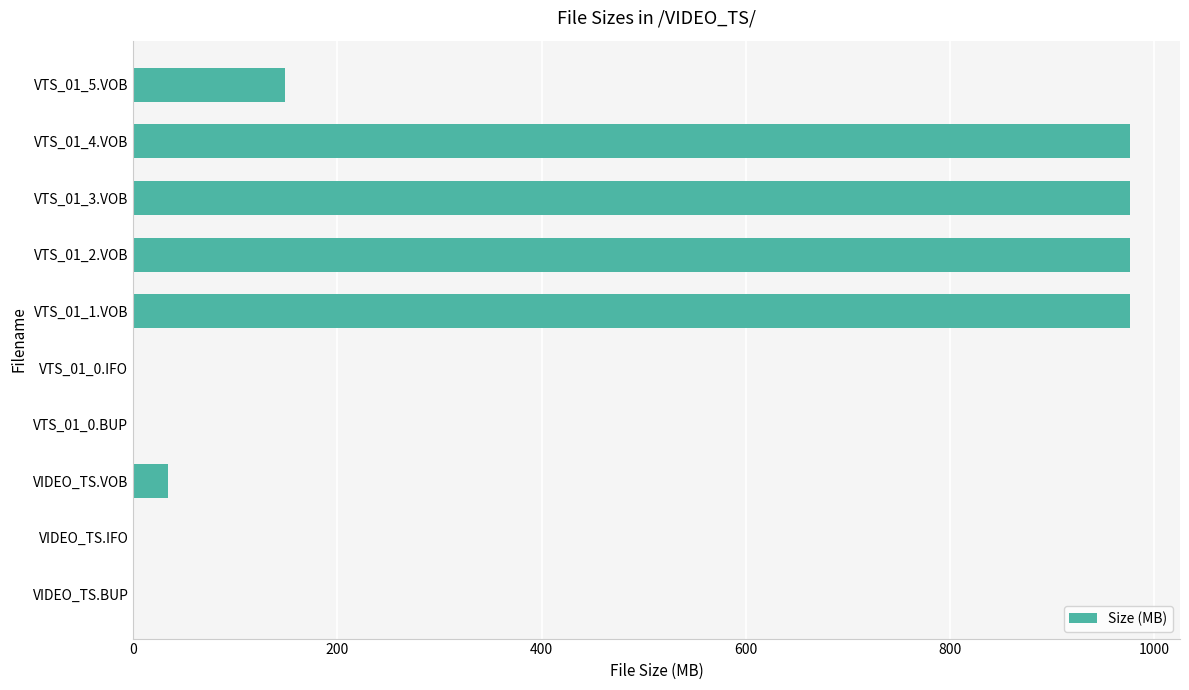

How many data points does each series have?

10